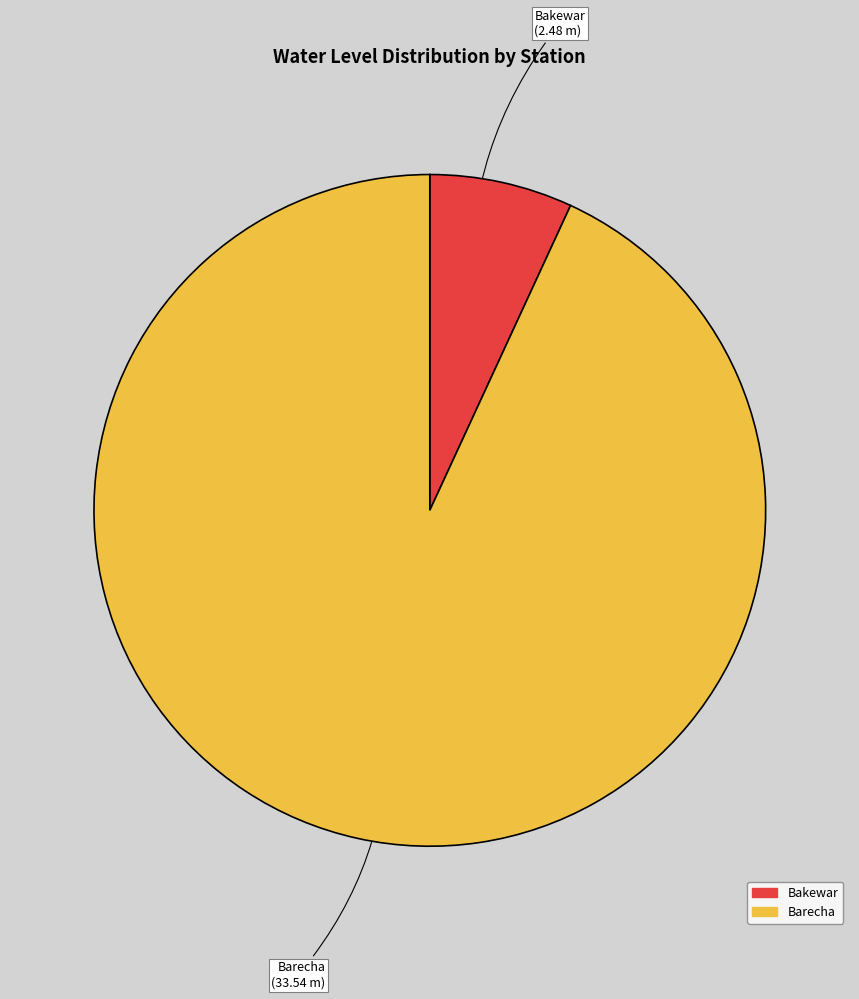

Rank the categories by value from lowest to highest.

Bakewar, Barecha